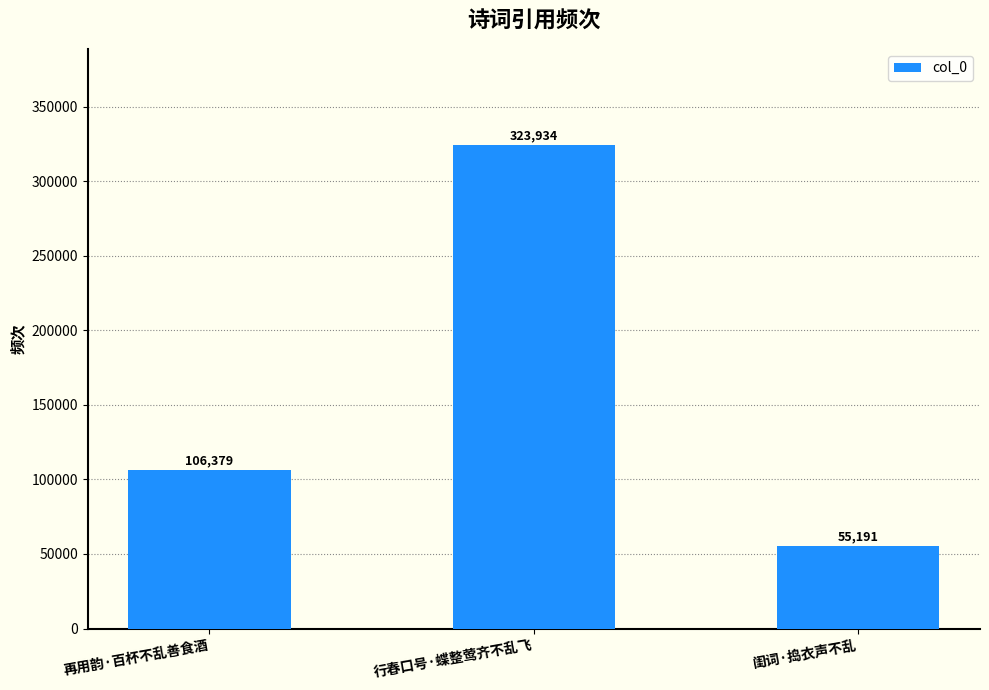

What is the greatest value displayed?

323934